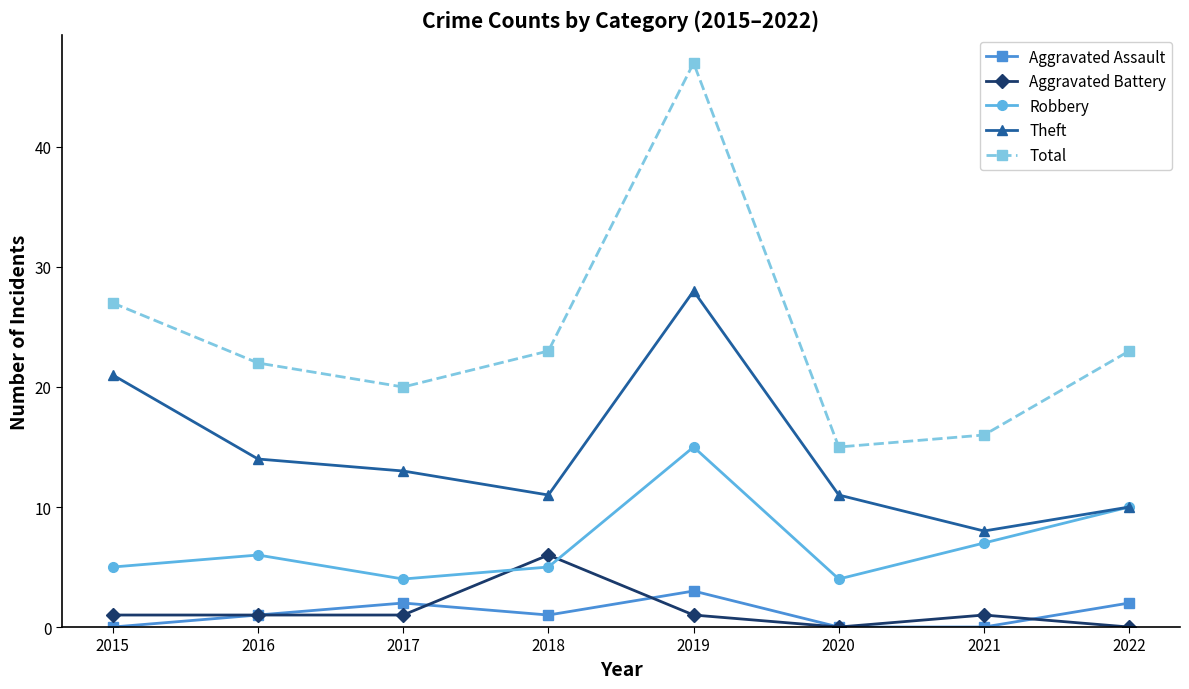

What are all the series names shown in the legend?

Aggravated Assault, Aggravated Battery, Robbery, Theft, Total